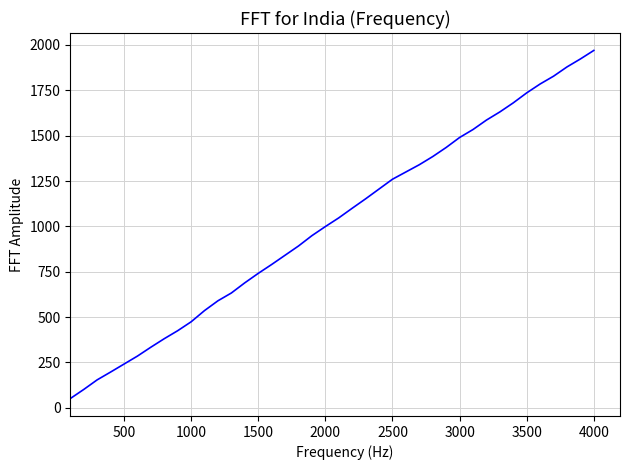

What is the minimum value shown in the chart?

51